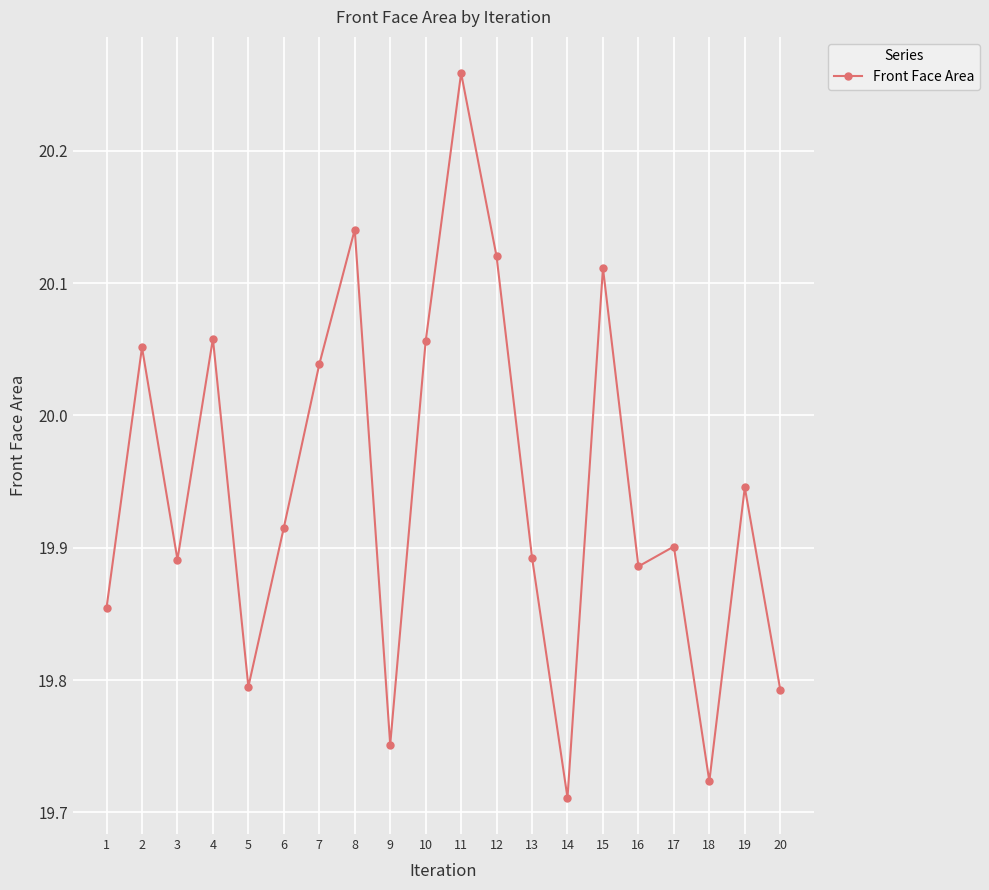

What is the difference between the maximum and minimum values?

0.5